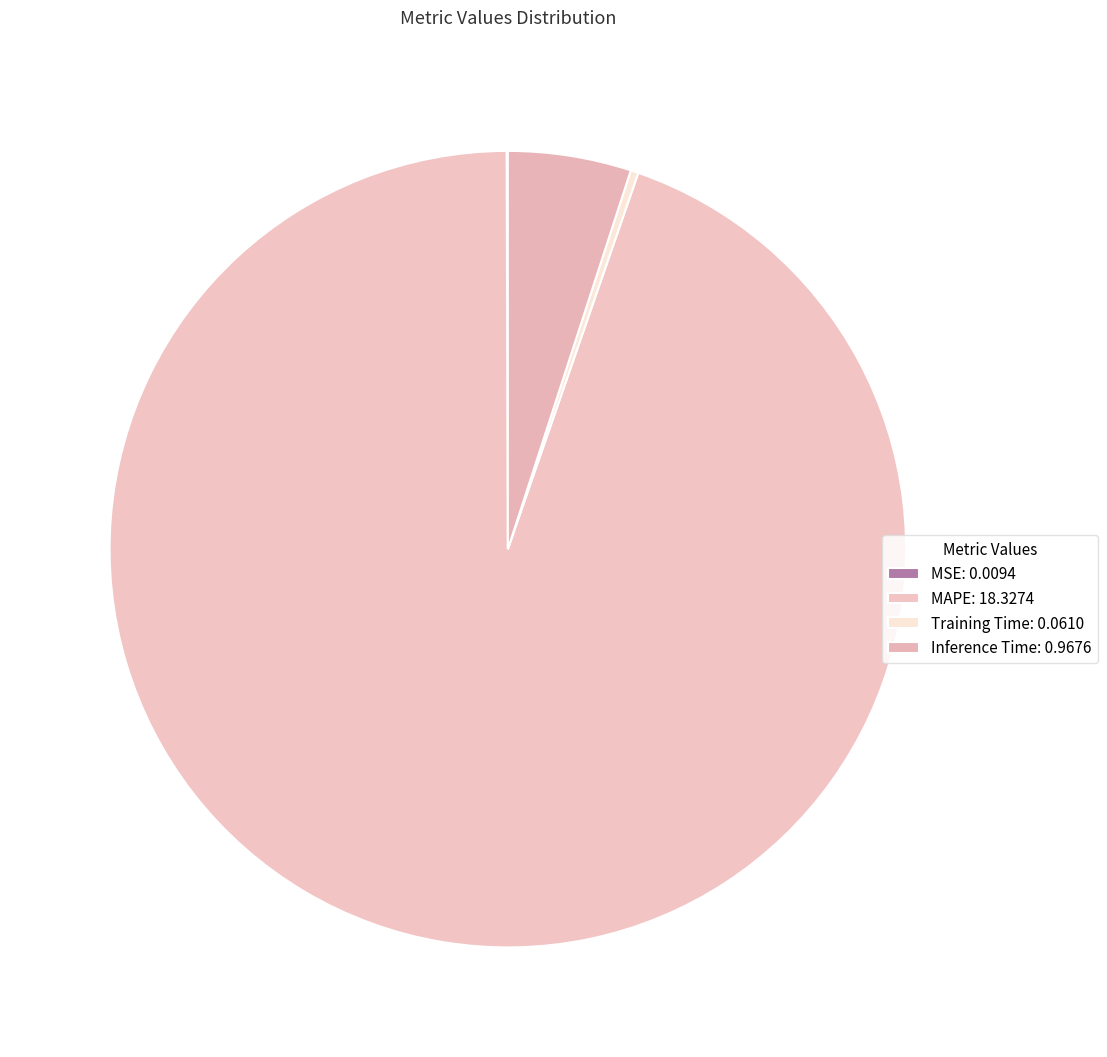

Between Inference Time and MAPE, which is larger?

MAPE